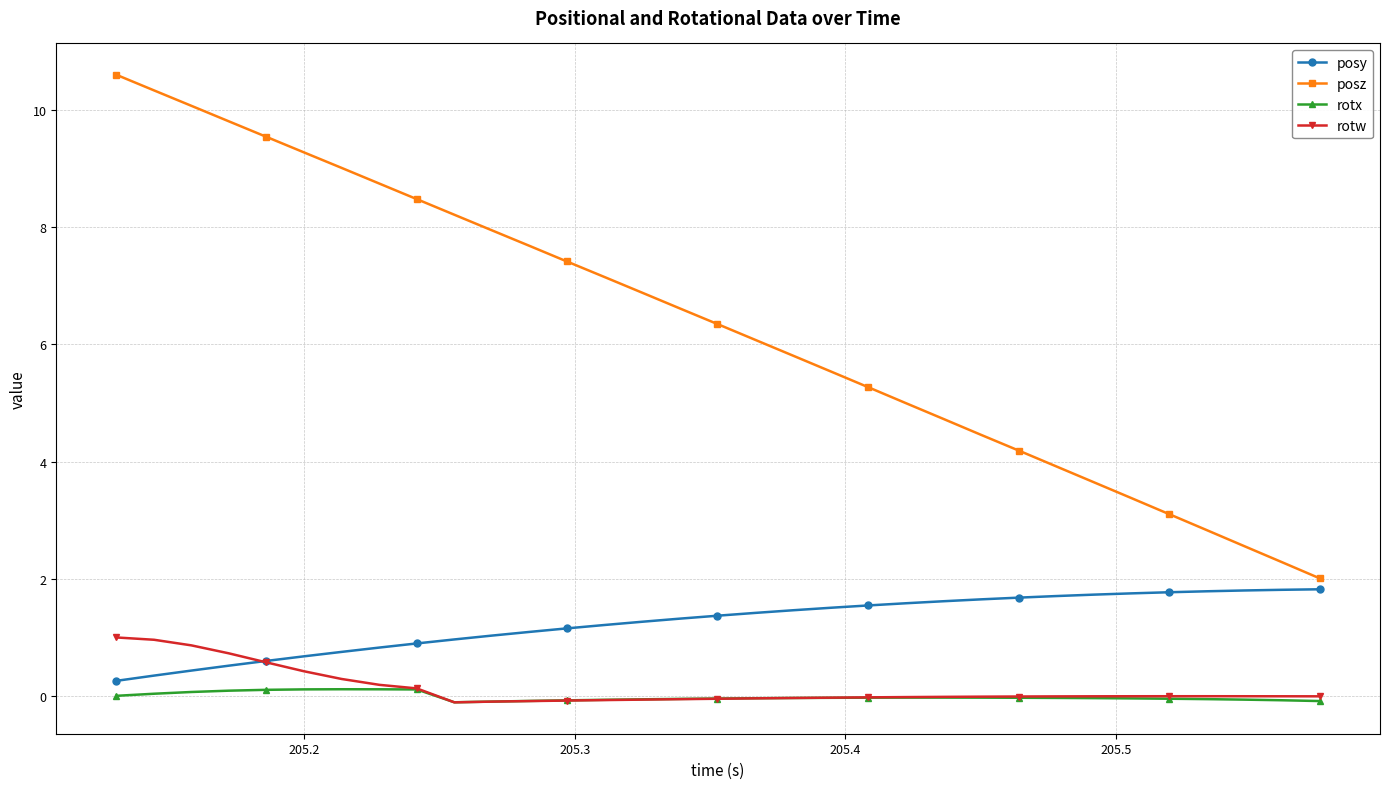

What is the smallest value displayed?

-0.1